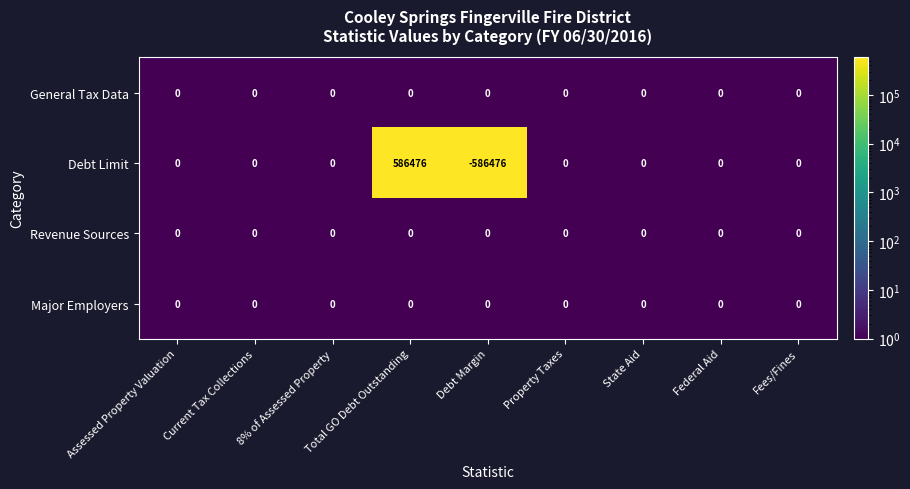

What is the minimum value shown in the chart?

-586476